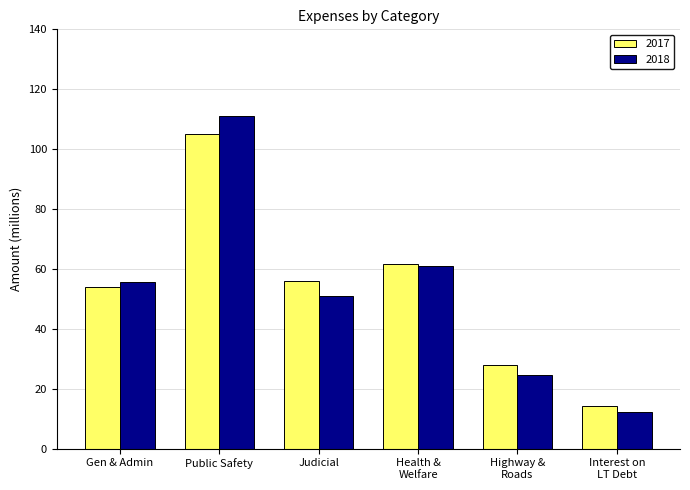

What is the greatest value displayed?

111.0